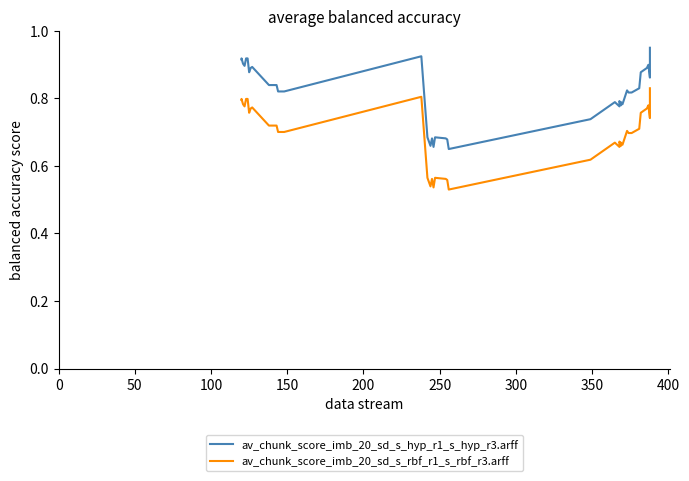

The av_chunk_score_imb_20_sd_s_hyp_r1_s_hyp_r3.arff series shows 0.3 at 37. True or false?

False